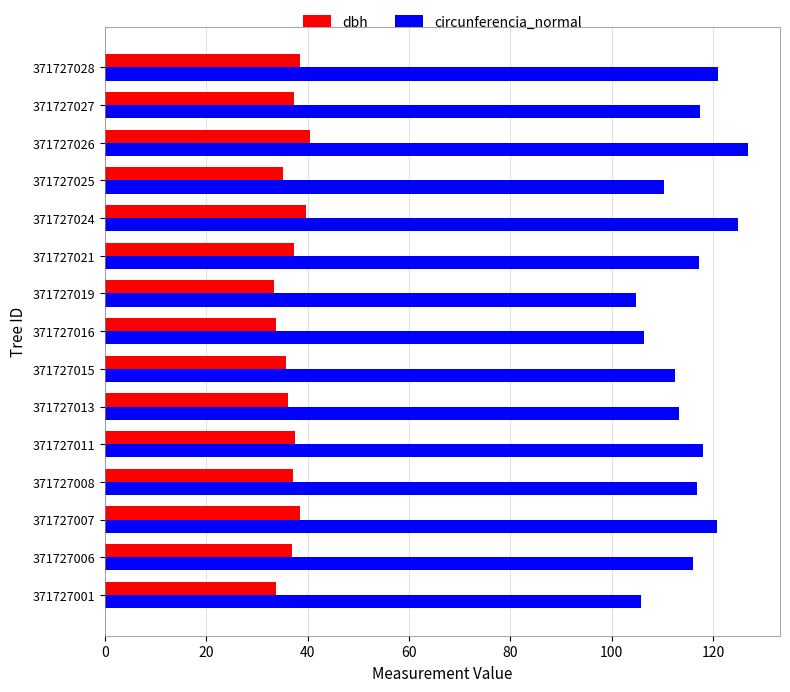

What is the approximate value of dbh at 371727006?

36.9